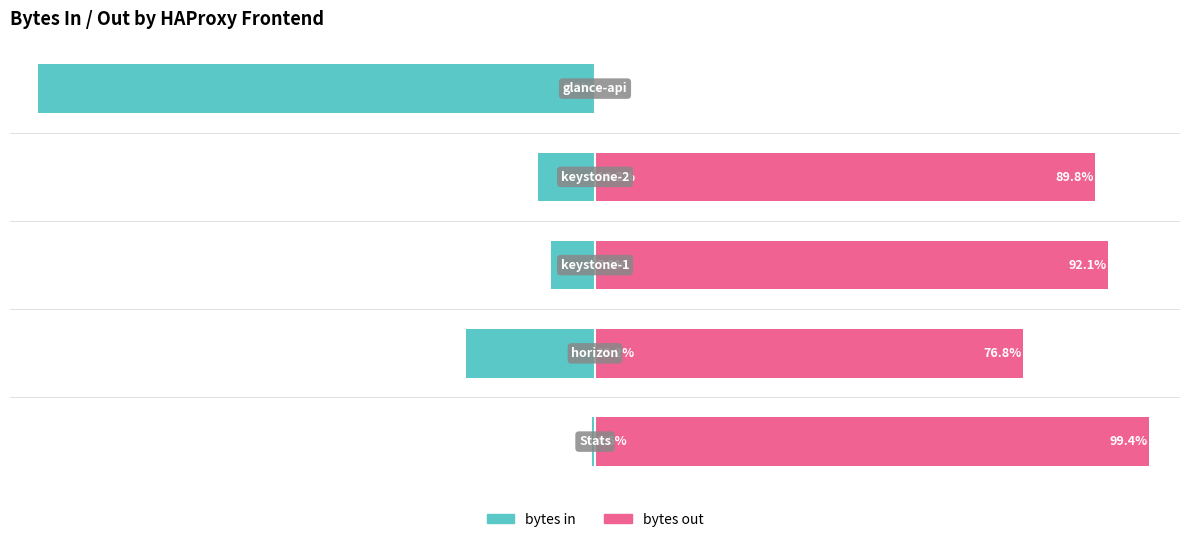

Reading right to left, extract all data points from this chart.

bytes in: 4=-100.0	3=-10.2	2=-7.9	1=-23.2	0=-0.6
bytes out: 4=0.0	3=89.8	2=92.1	1=76.8	0=99.4